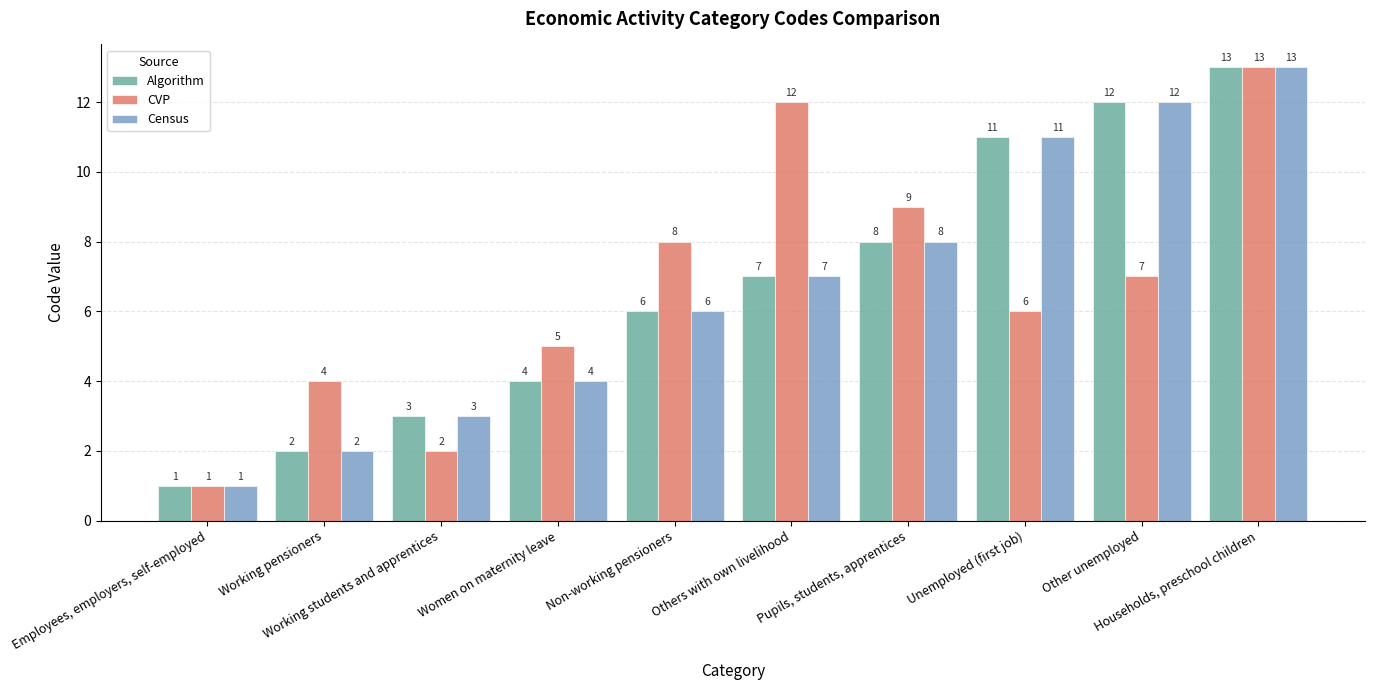

Reading left to right, list all the values displayed in this chart.

Algorithm: 1	2	3	4	6	7	8	11	12	13
CVP: 1	4	2	5	8	12	9	6	7	13
Census: 1	2	3	4	6	7	8	11	12	13